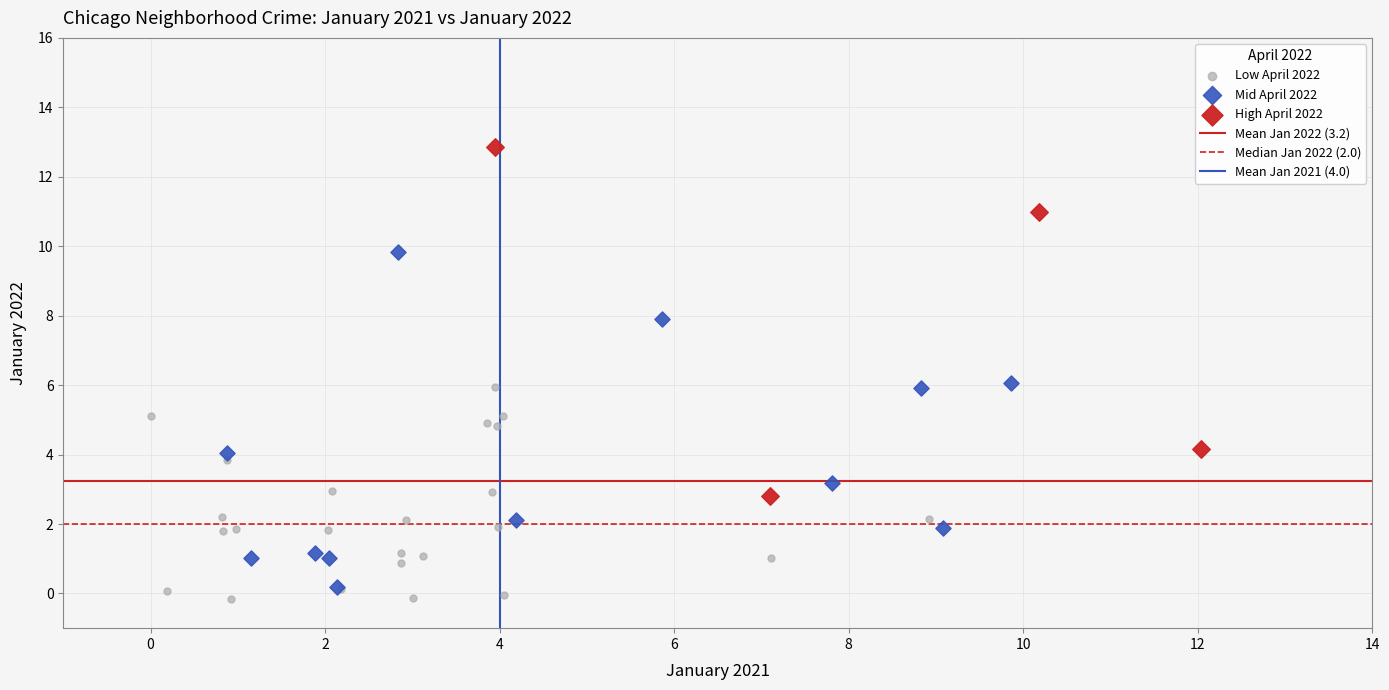

Which series has the widest spread of Y values?

High April 2022